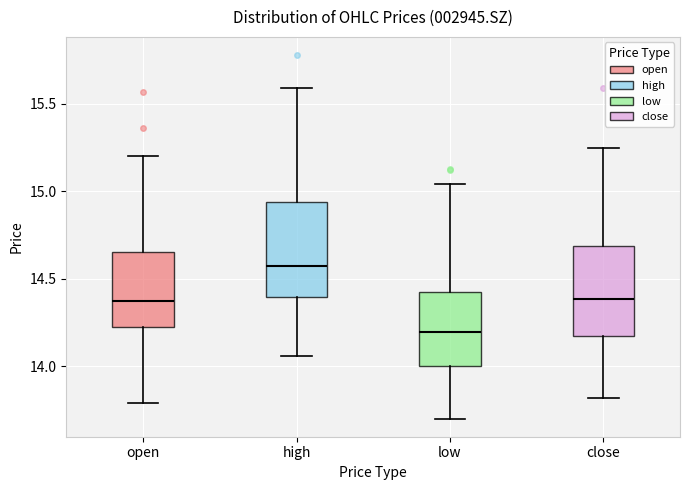

Which box's median line is the highest?

high